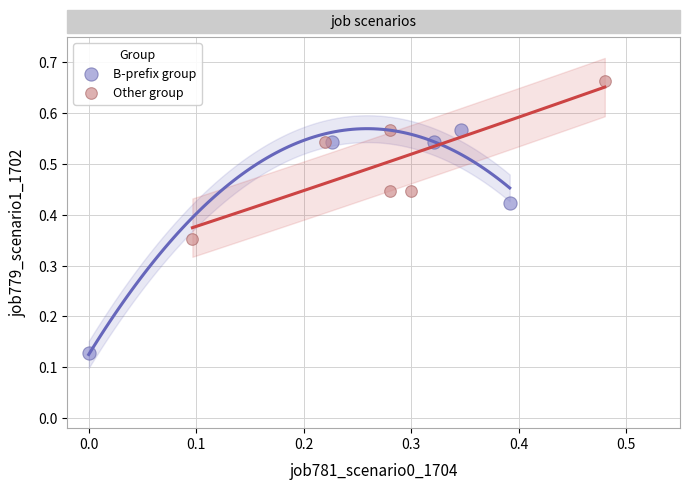

Which series contains the highest Y value?

Other group